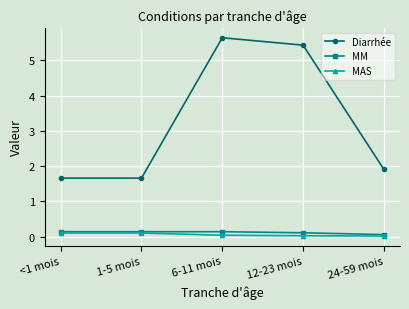

The Diarrhée series shows 0.8 at 1-5 mois. True or false?

False